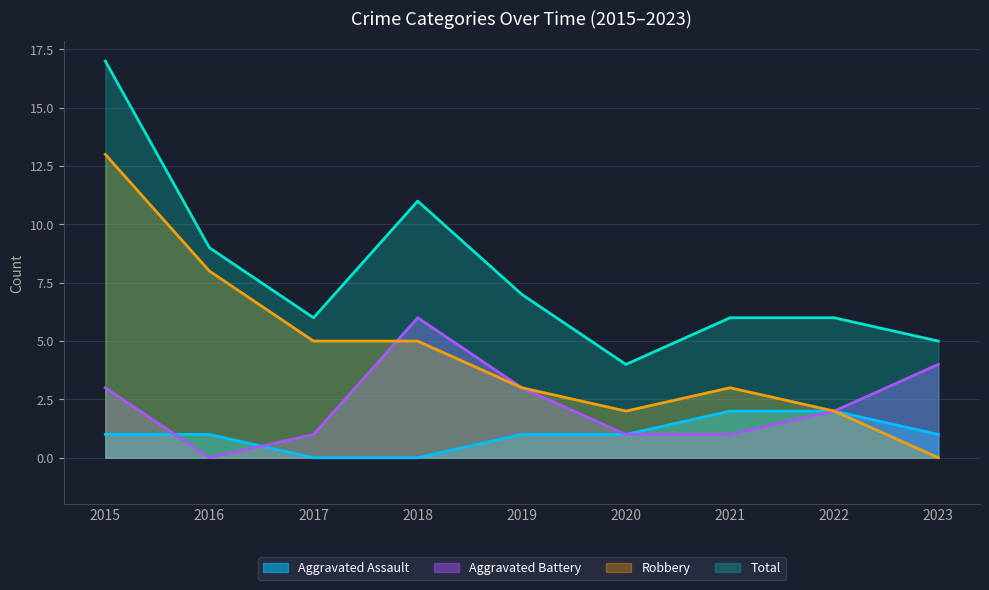

At which label is Aggravated Assault closest to 1?

2015